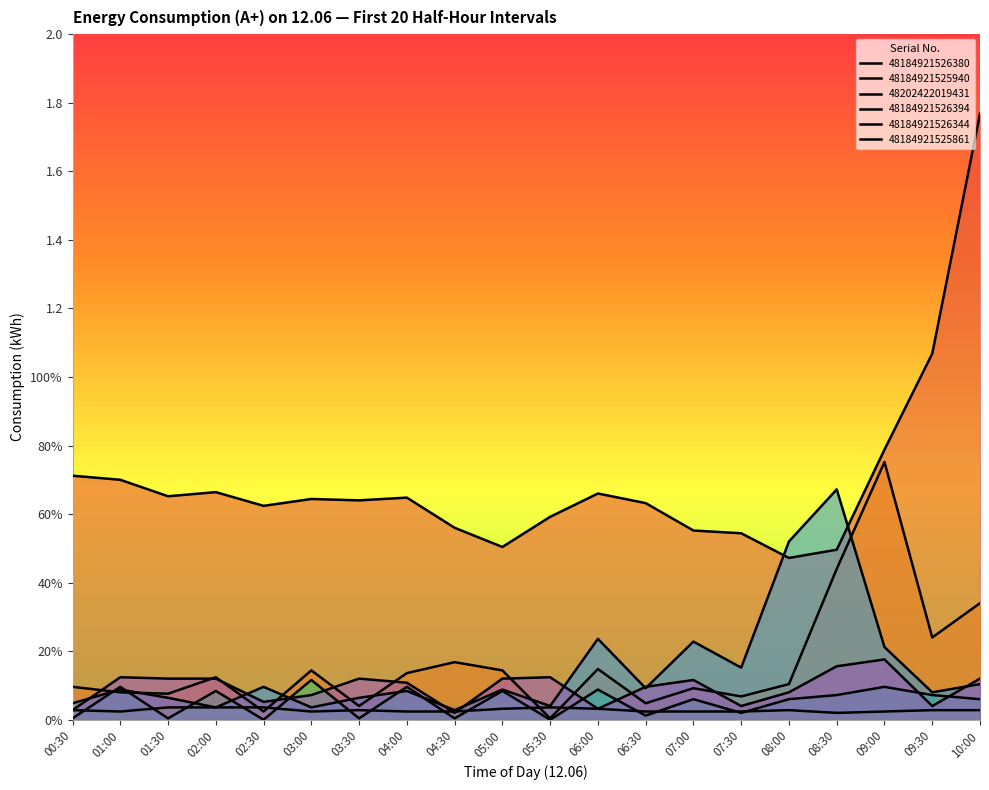

The value of 48184921525861 at 02:00 is 0.0. True or false?

False